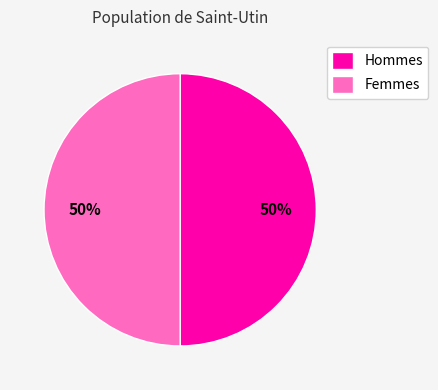

To the nearest percent, what portion does Hommes represent?

50%